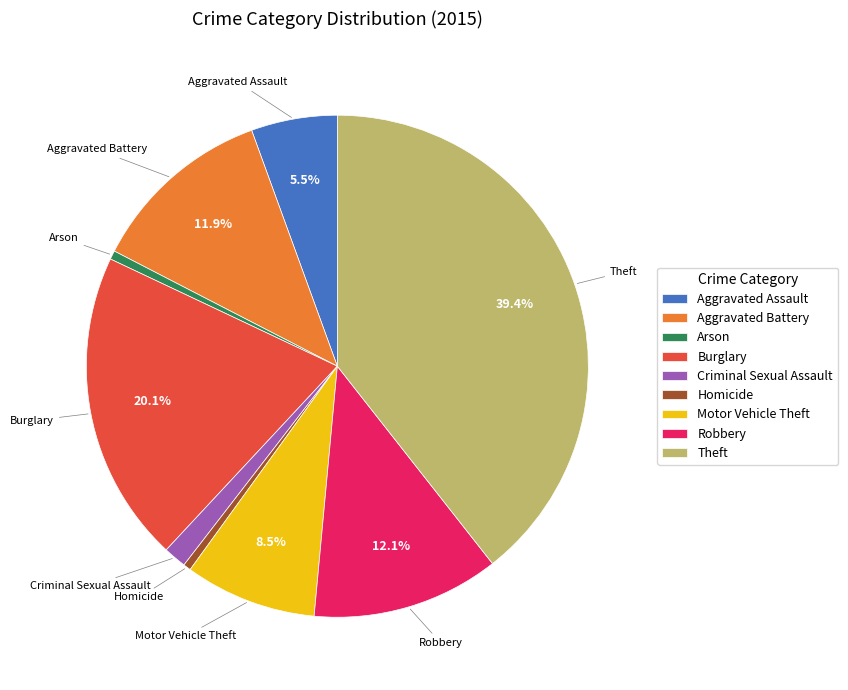

Approximately how many times larger is the value at Aggravated Battery compared to Burglary?

0.6